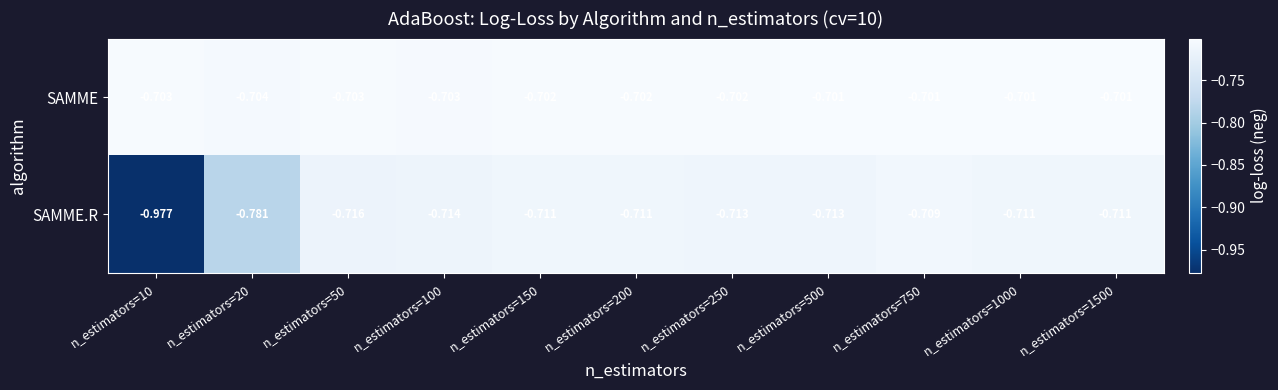

Rank the series by their average value, from lowest to highest.

SAMME.R, SAMME